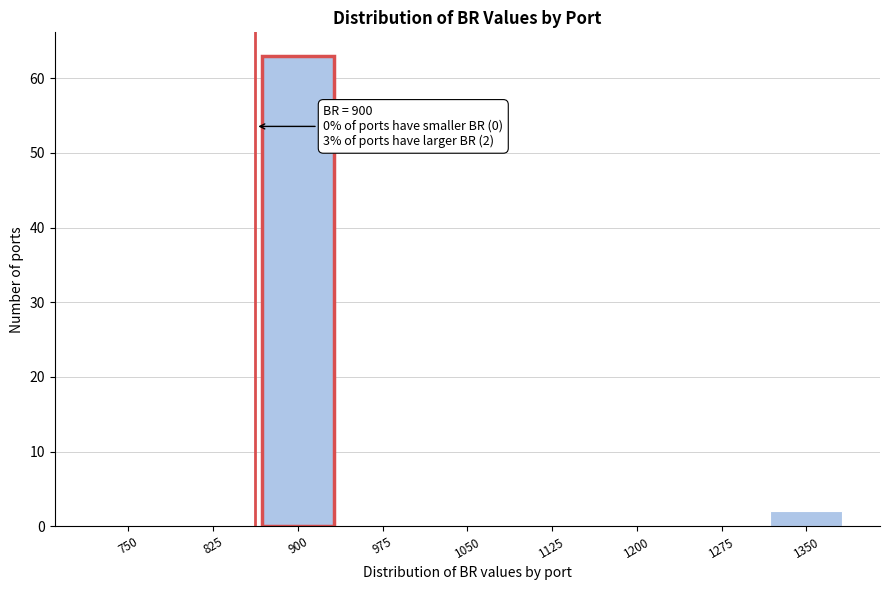

Reading left to right, extract all data points from this chart.

750=0	825=0	900=63	975=0	1050=0	1125=0	1200=0	1275=0	1350=2